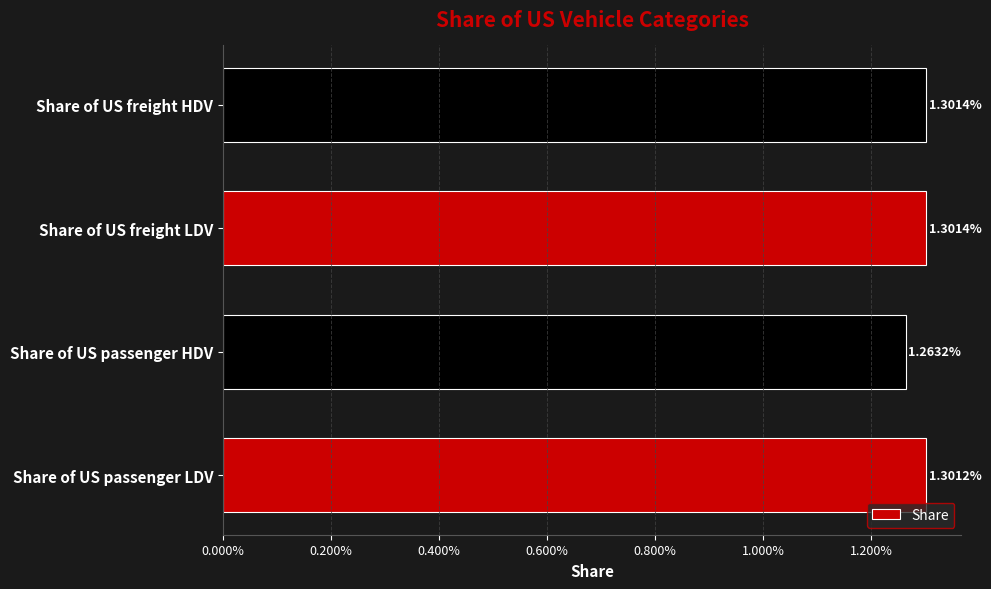

Does the chart contain any negative values?

No